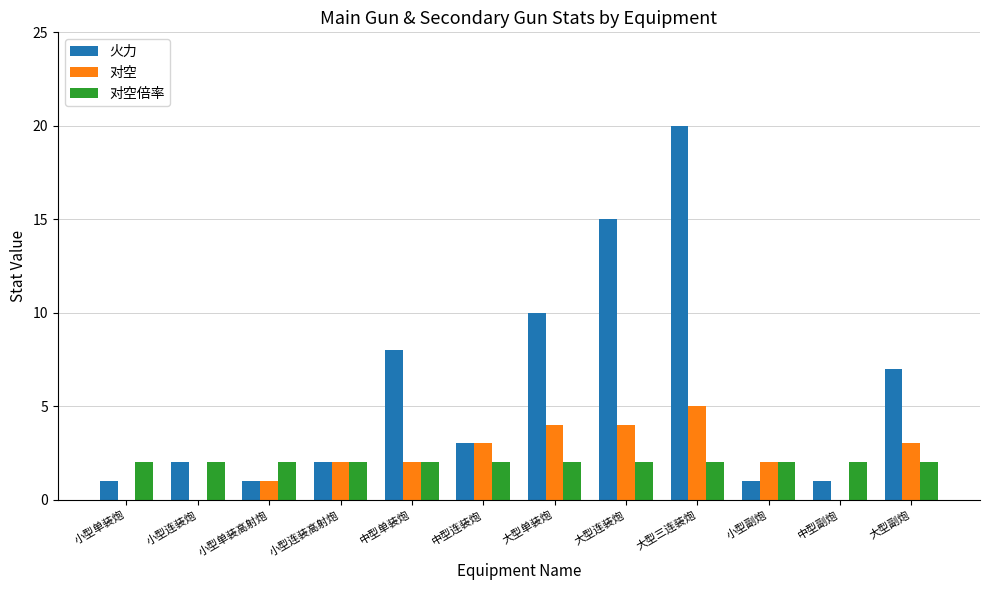

Where is 火力 nearest to the value 10?

大型单装炮